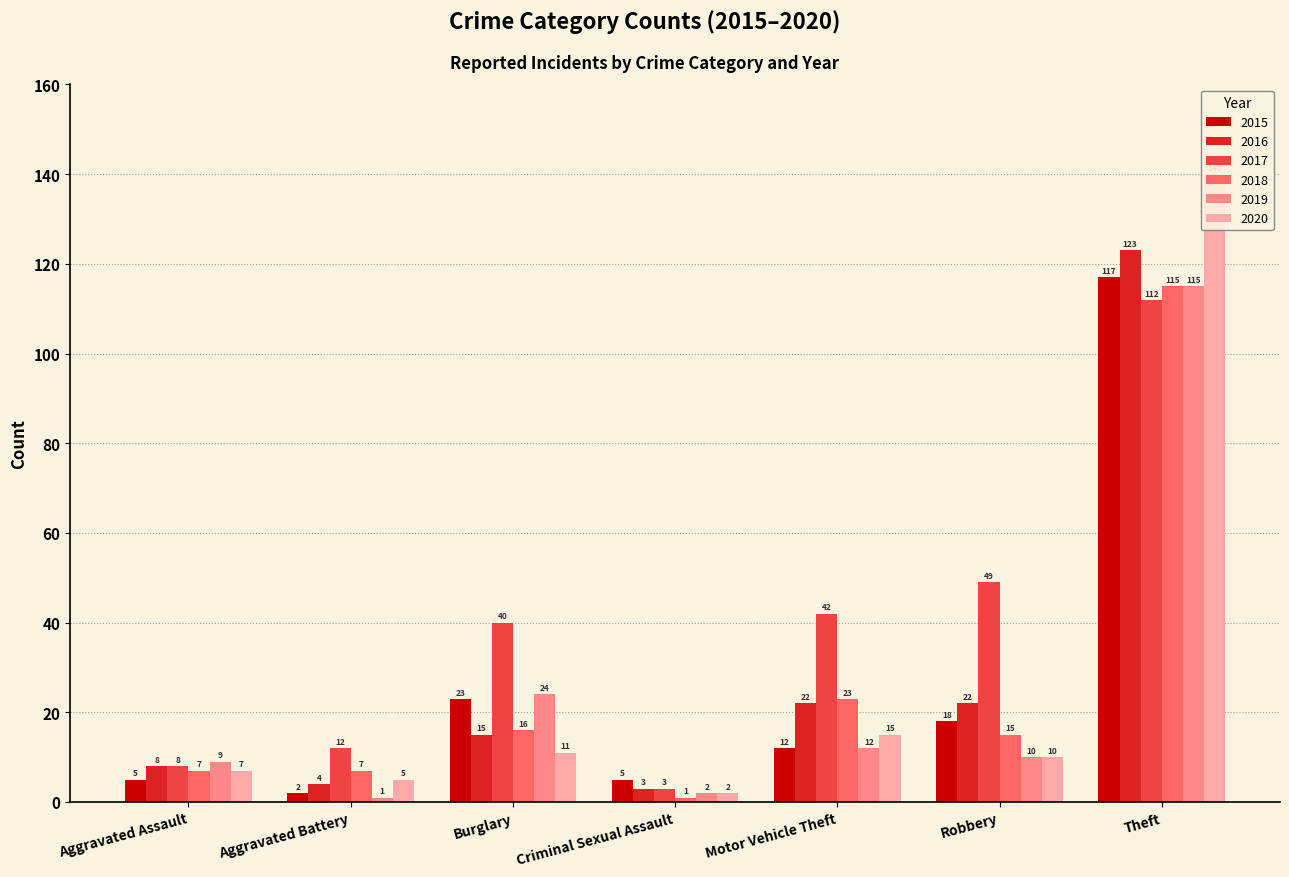

Where is 2017 nearest to the value 135?

Theft